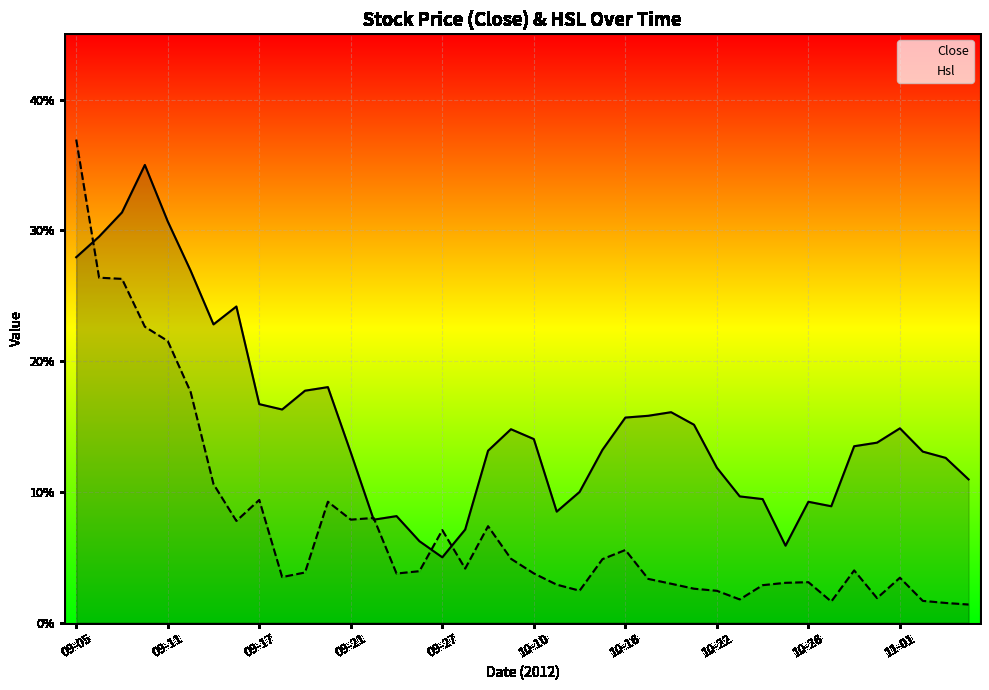

Reading left to right, list all the values displayed in this chart.

Close: 27.9	29.5	31.4	35.0	30.7	26.9	22.8	24.2	16.7	16.3	17.7	18.0	13.0	7.9	8.2	6.2	5.0	7.1	13.2	14.8	14.0	8.5	10.0	13.2	15.7	15.8	16.1	15.1	11.8	9.7	9.5	5.9	9.2	8.9	13.5	13.8	14.9	13.1	12.6	11.0
Hsl: 36.9	26.4	26.3	22.6	21.5	17.6	10.6	7.8	9.4	3.5	3.8	9.2	7.9	8.0	3.8	3.9	7.1	4.1	7.4	4.9	3.8	2.9	2.5	4.9	5.6	3.4	3.0	2.6	2.4	1.8	2.9	3.0	3.1	1.6	4.0	1.9	3.4	1.7	1.5	1.4